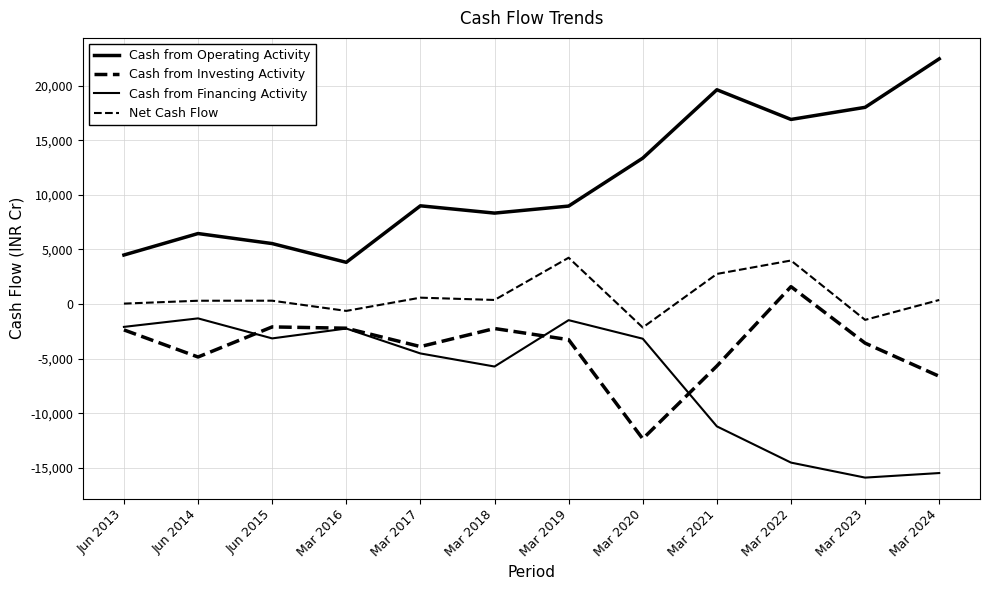

In Cash from Financing Activity, how many points are higher than both neighbors (excluding endpoints)?

3